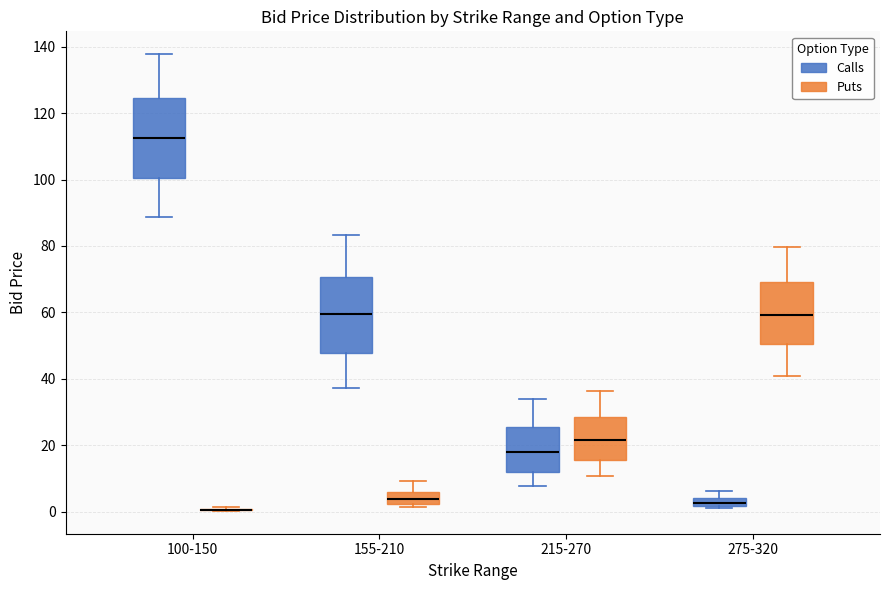

Where does the lower whisker of the box for 100-150 (Calls) end on the y-axis? The values are not printed on the chart, so give them approximately, as read against the axis.

88